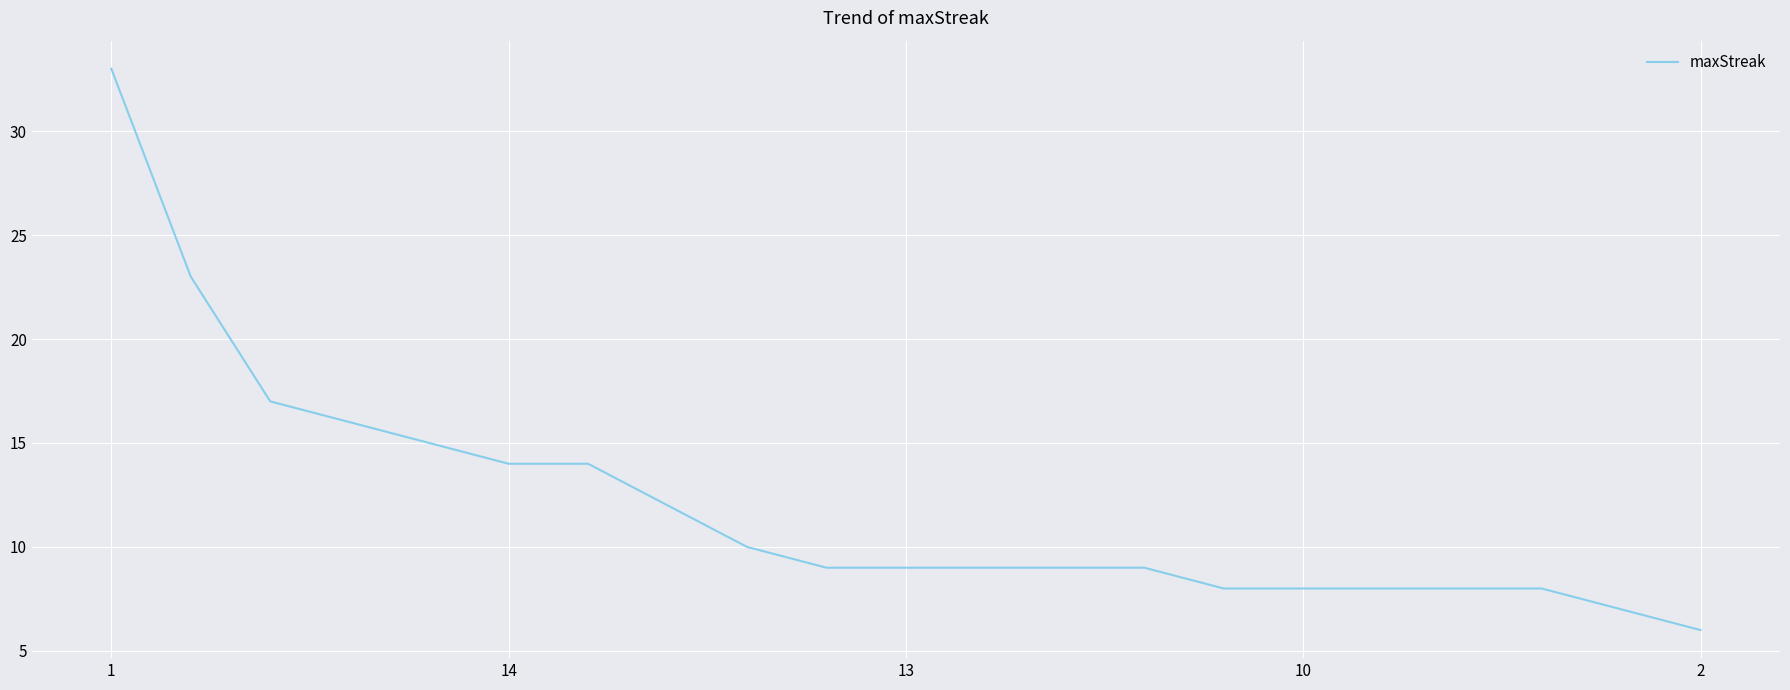

What is the difference between the maximum and minimum values?

27